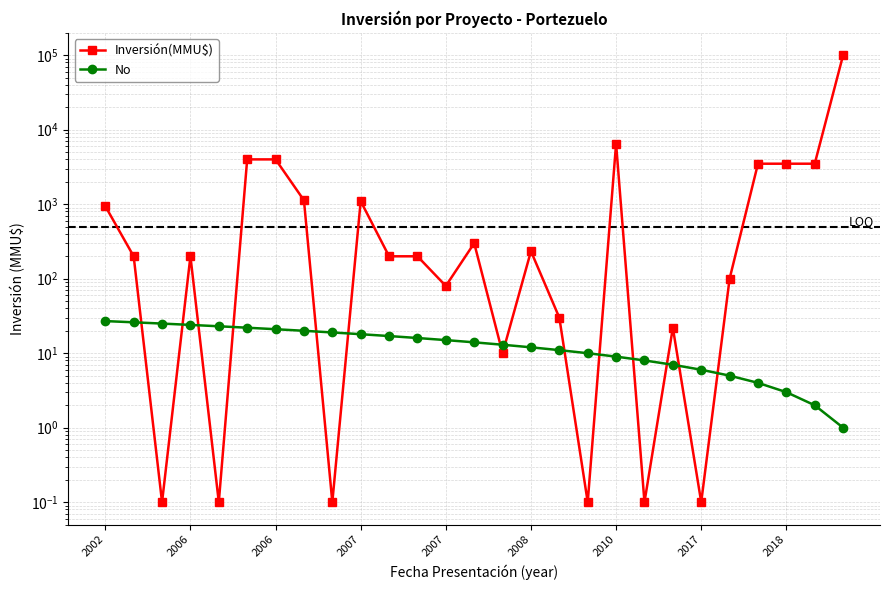

Count the number of categories in the chart.

27